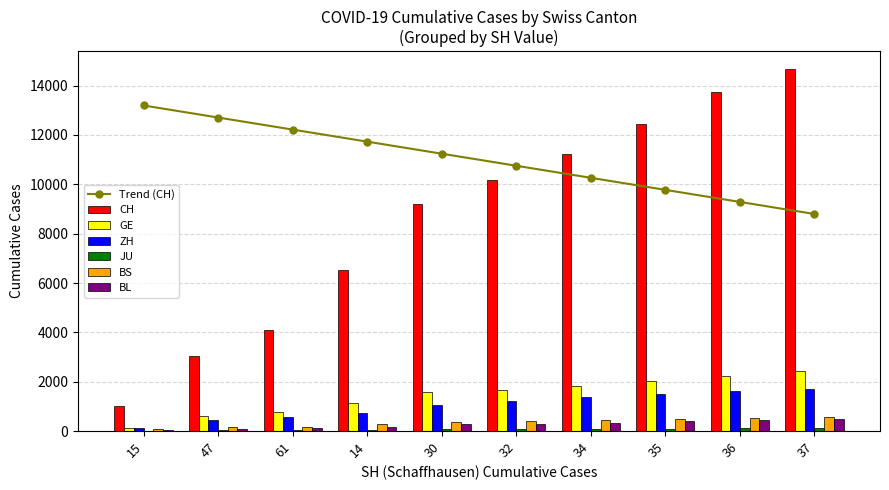

Which series has the largest range (max minus min)?

CH